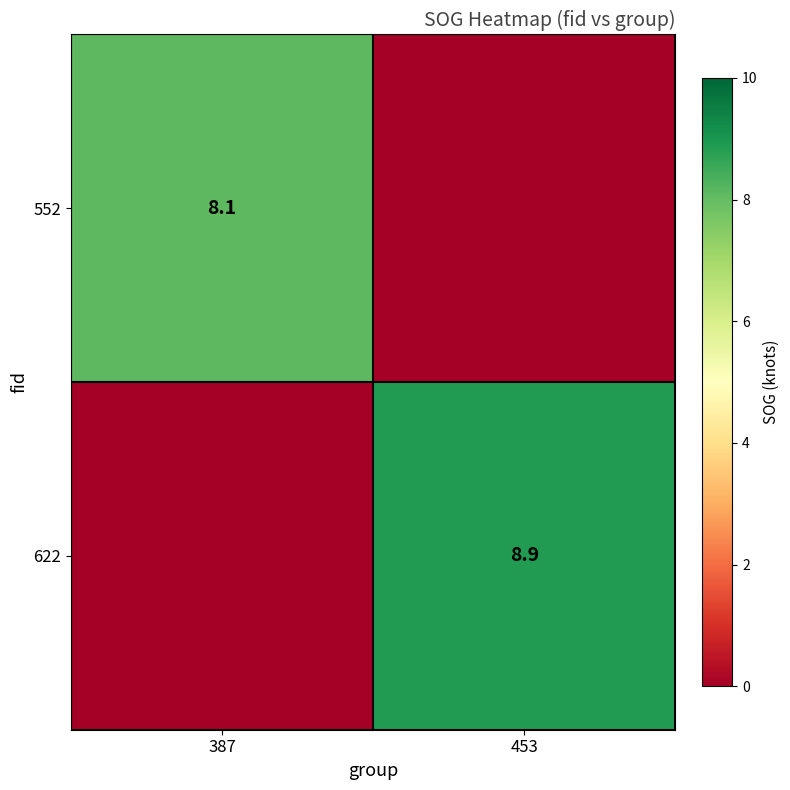

How many categories are shown in the chart?

2